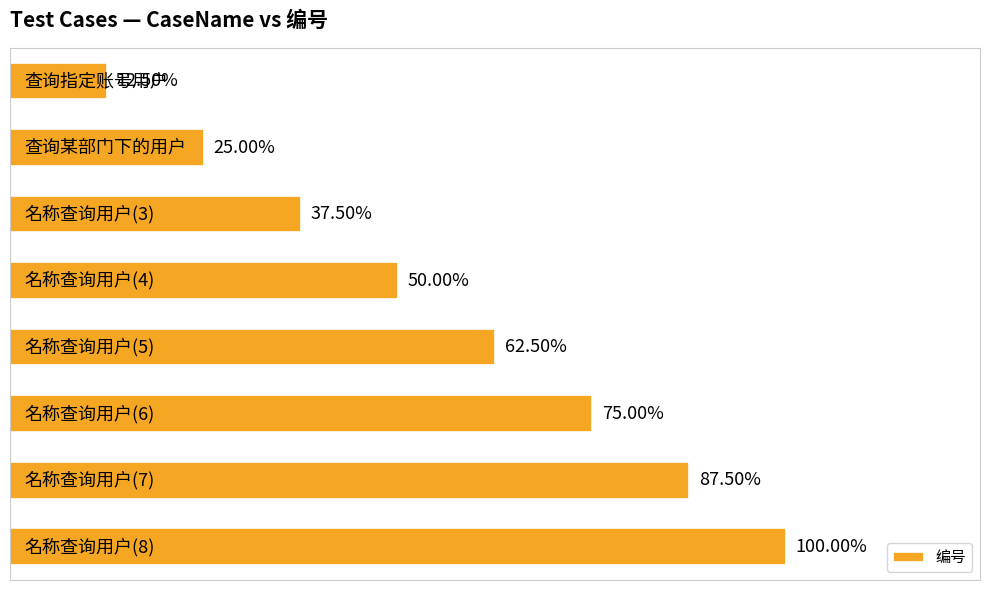

List the labels in order of value, smallest first.

0, 1, 2, 3, 4, 5, 6, 7